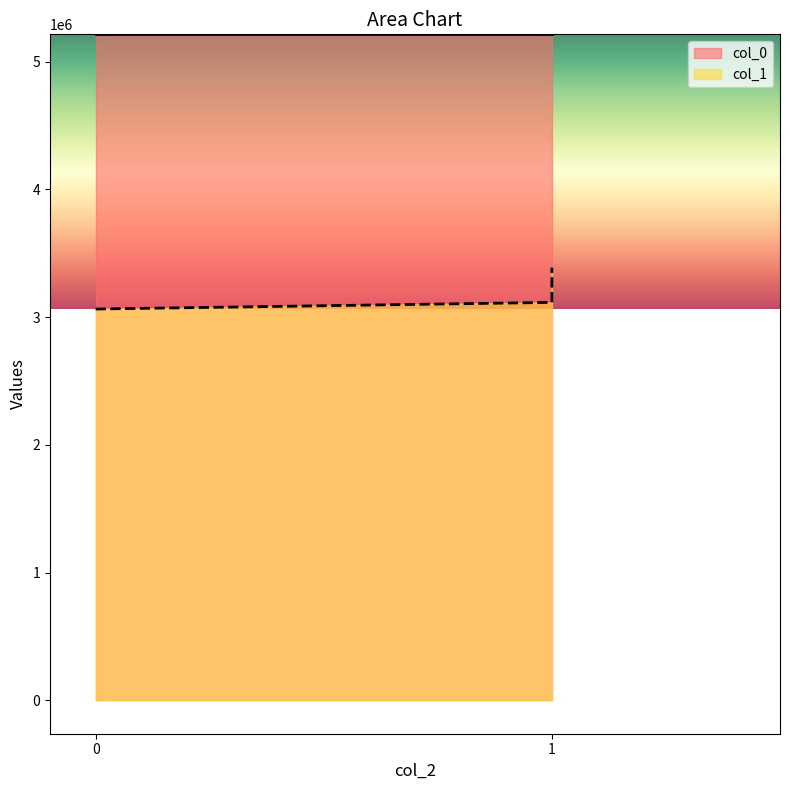

Does the chart have visible grid lines?

No